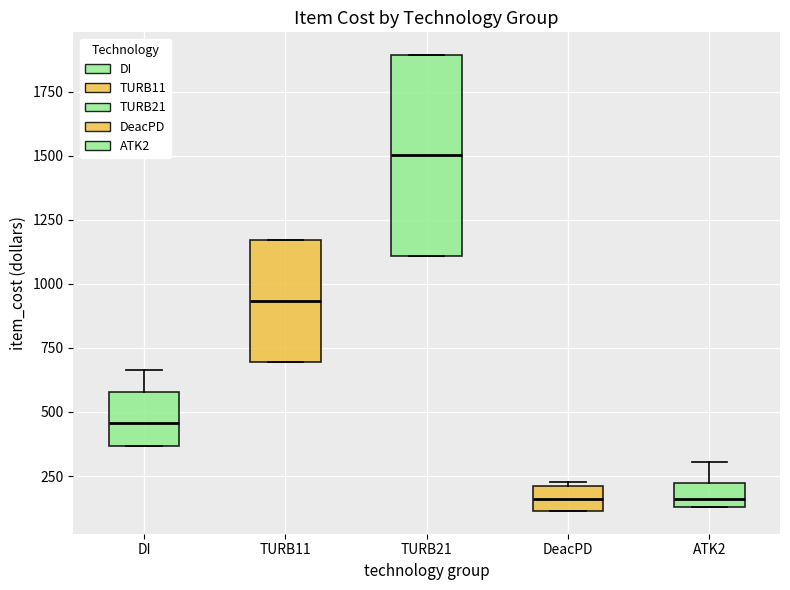

Reading left to right, transcribe this box plot: for each box, give where its median line is, the range the box spans, and where its two whiskers end, as read against the y-axis. The values are not printed on the chart, so give them approximately, as read against the axis.

DI: median 450, box 350 to 600, whiskers 350 to 650
TURB11: median 950, box 700 to 1150, whiskers 700 to 1150
TURB21: median 1500, box 1100 to 1900, whiskers 1100 to 1900
DeacPD: median 150, box 100 to 200, whiskers 100 to 250
ATK2: median 150 (just above the box's lower edge), box 150 to 200, whiskers 150 to 300